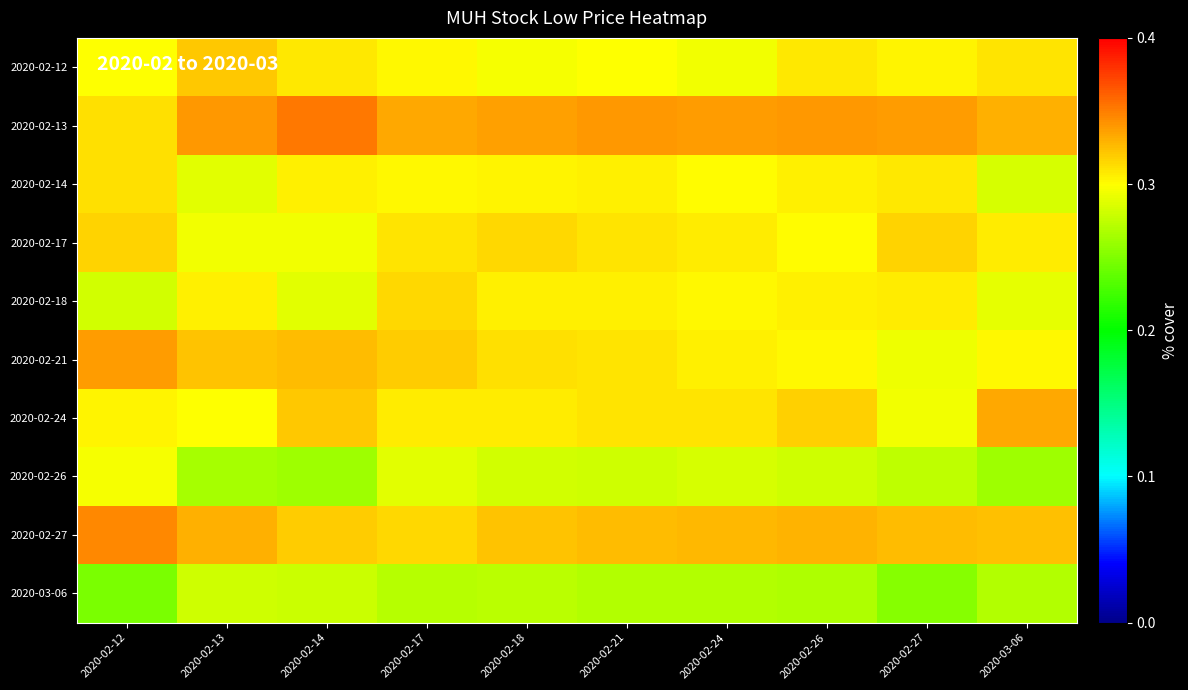

Reading left to right, what are all the values shown in this chart?

2020-02-12: 2020-02-12=0.3	2020-02-13=0.3	2020-02-14=0.3	2020-02-17=0.3	2020-02-18=0.3	2020-02-21=0.3	2020-02-24=0.3	2020-02-26=0.3	2020-02-27=0.3	2020-03-06=0.3
2020-02-13: 2020-02-12=0.3	2020-02-13=0.3	2020-02-14=0.4	2020-02-17=0.3	2020-02-18=0.3	2020-02-21=0.3	2020-02-24=0.3	2020-02-26=0.3	2020-02-27=0.3	2020-03-06=0.3
2020-02-14: 2020-02-12=0.3	2020-02-13=0.3	2020-02-14=0.3	2020-02-17=0.3	2020-02-18=0.3	2020-02-21=0.3	2020-02-24=0.3	2020-02-26=0.3	2020-02-27=0.3	2020-03-06=0.3
2020-02-17: 2020-02-12=0.3	2020-02-13=0.3	2020-02-14=0.3	2020-02-17=0.3	2020-02-18=0.3	2020-02-21=0.3	2020-02-24=0.3	2020-02-26=0.3	2020-02-27=0.3	2020-03-06=0.3
2020-02-18: 2020-02-12=0.3	2020-02-13=0.3	2020-02-14=0.3	2020-02-17=0.3	2020-02-18=0.3	2020-02-21=0.3	2020-02-24=0.3	2020-02-26=0.3	2020-02-27=0.3	2020-03-06=0.3
2020-02-21: 2020-02-12=0.3	2020-02-13=0.3	2020-02-14=0.3	2020-02-17=0.3	2020-02-18=0.3	2020-02-21=0.3	2020-02-24=0.3	2020-02-26=0.3	2020-02-27=0.3	2020-03-06=0.3
2020-02-24: 2020-02-12=0.3	2020-02-13=0.3	2020-02-14=0.3	2020-02-17=0.3	2020-02-18=0.3	2020-02-21=0.3	2020-02-24=0.3	2020-02-26=0.3	2020-02-27=0.3	2020-03-06=0.3
2020-02-26: 2020-02-12=0.3	2020-02-13=0.3	2020-02-14=0.3	2020-02-17=0.3	2020-02-18=0.3	2020-02-21=0.3	2020-02-24=0.3	2020-02-26=0.3	2020-02-27=0.3	2020-03-06=0.3
2020-02-27: 2020-02-12=0.3	2020-02-13=0.3	2020-02-14=0.3	2020-02-17=0.3	2020-02-18=0.3	2020-02-21=0.3	2020-02-24=0.3	2020-02-26=0.3	2020-02-27=0.3	2020-03-06=0.3
2020-03-06: 2020-02-12=0.2	2020-02-13=0.3	2020-02-14=0.3	2020-02-17=0.3	2020-02-18=0.3	2020-02-21=0.3	2020-02-24=0.3	2020-02-26=0.3	2020-02-27=0.3	2020-03-06=0.3